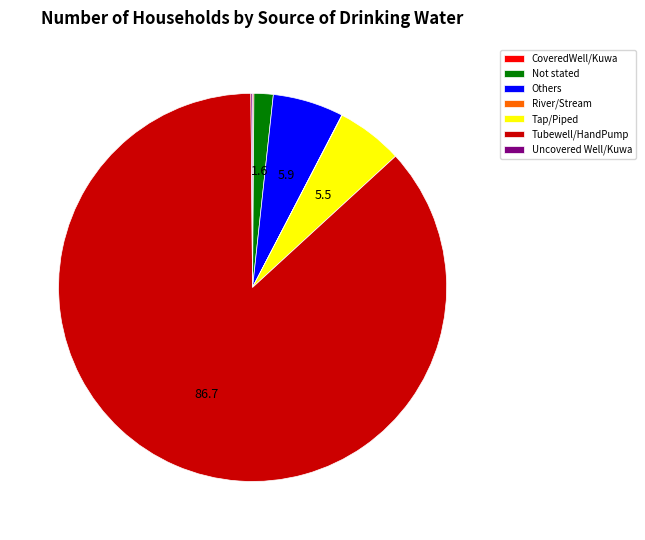

The Others slice represents 19% of the pie. True or false?

False